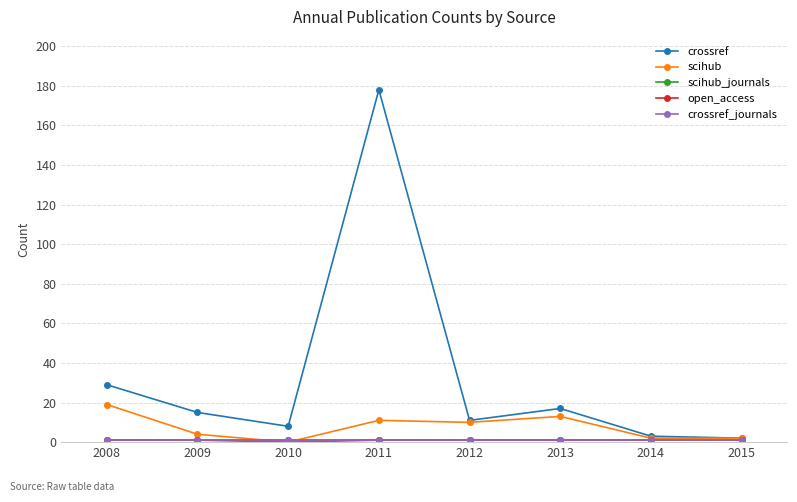

True or false: crossref_journals and crossref intersect in this chart.

False